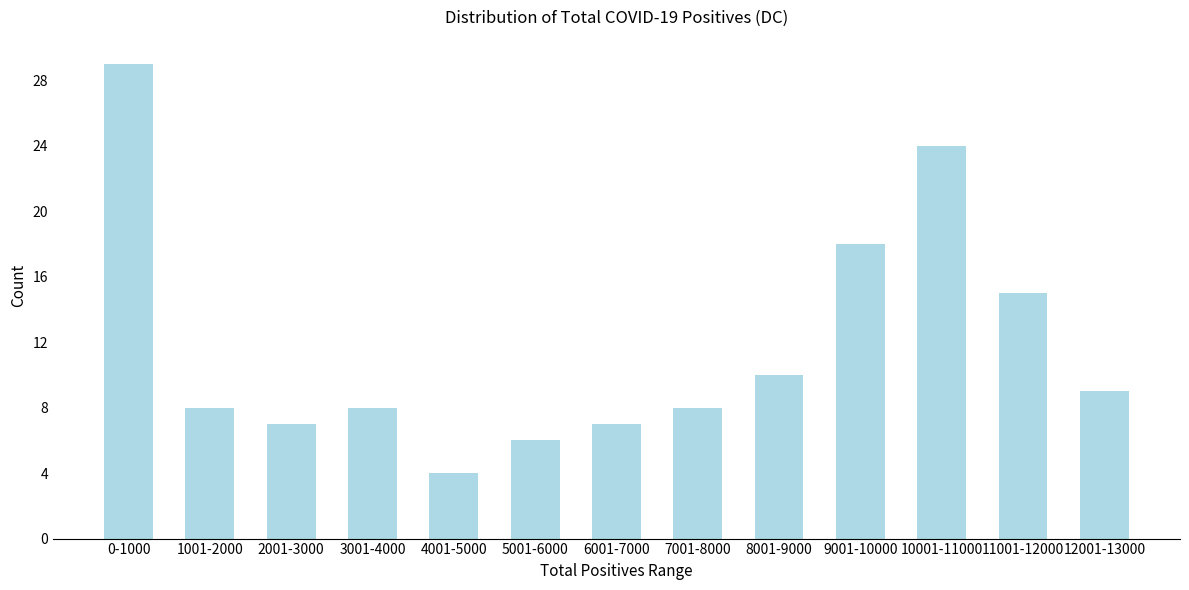

Reading left to right, transcribe all the data shown in this chart.

0-1000=29	1001-2000=8	2001-3000=7	3001-4000=8	4001-5000=4	5001-6000=6	6001-7000=7	7001-8000=8	8001-9000=10	9001-10000=18	10001-11000=24	11001-12000=15	12001-13000=9